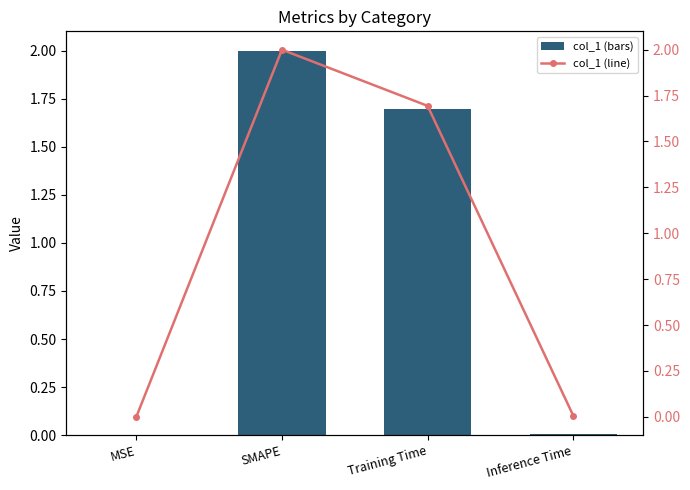

What is the value of the col_1 (line) bar at the 2nd from the left?

2.0